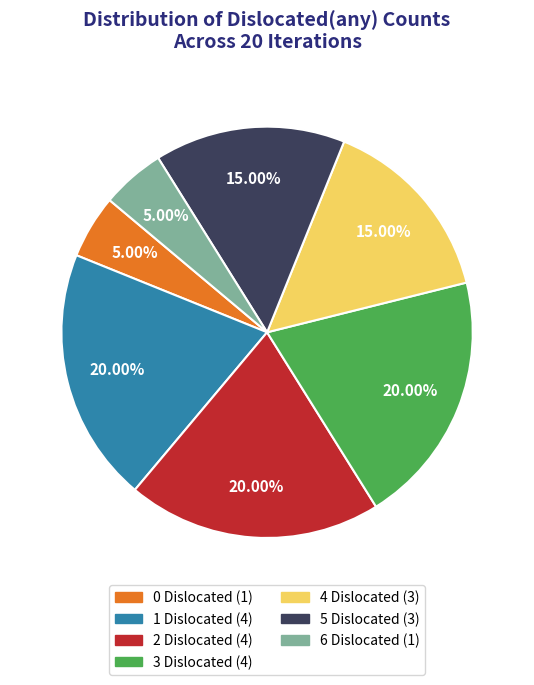

Does any single category account for the majority?

No